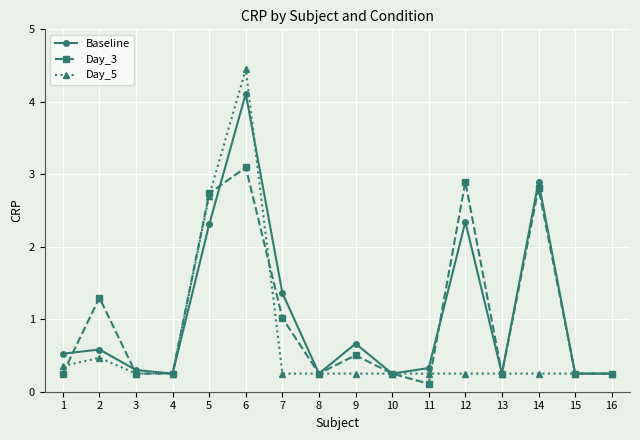

At which label is Day_5 closest to 2?

5